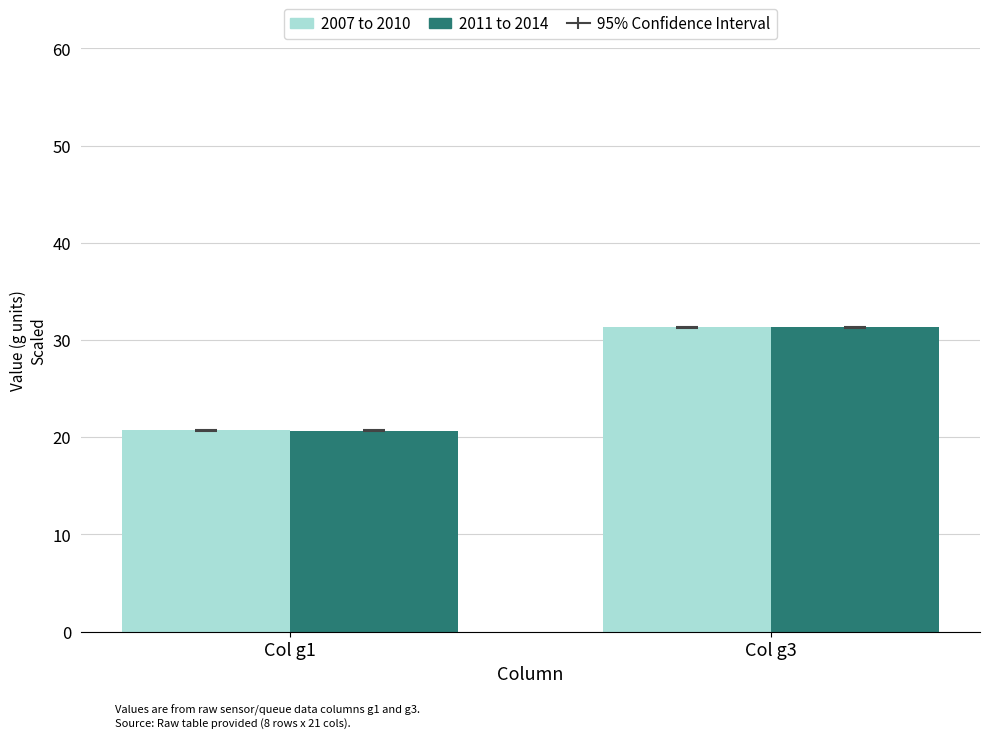

What is the sum of the 2007 to 2010 values at Col g3 and Col g1?

52.0